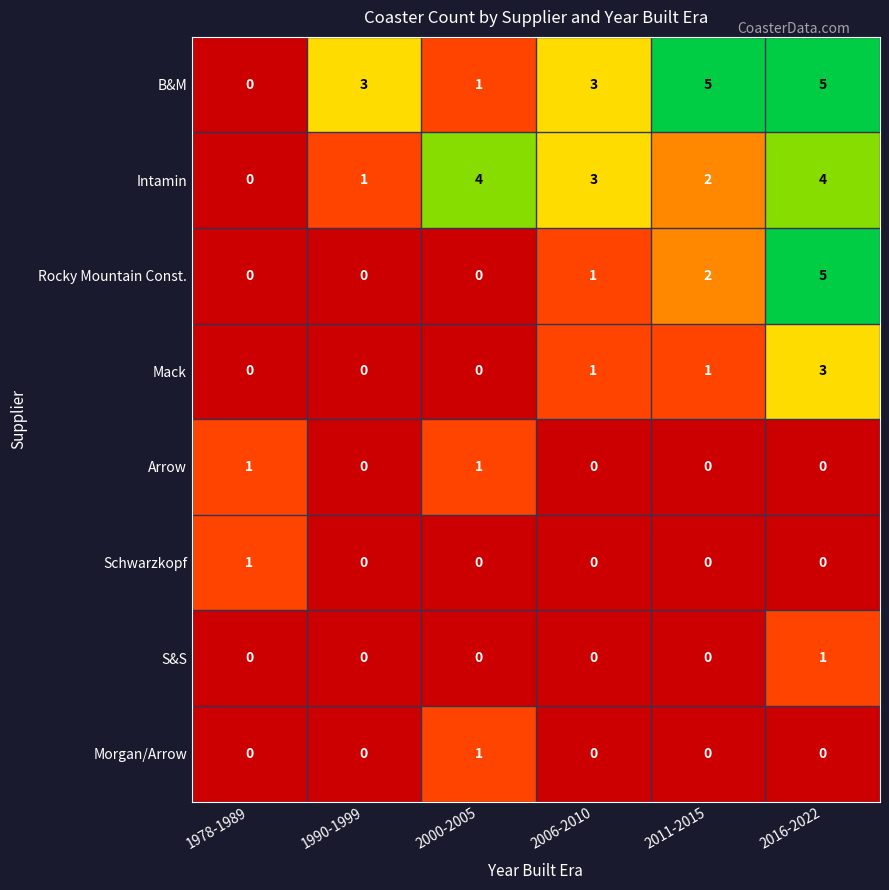

What is the spread (max minus min) of values at 2016-2022?

5